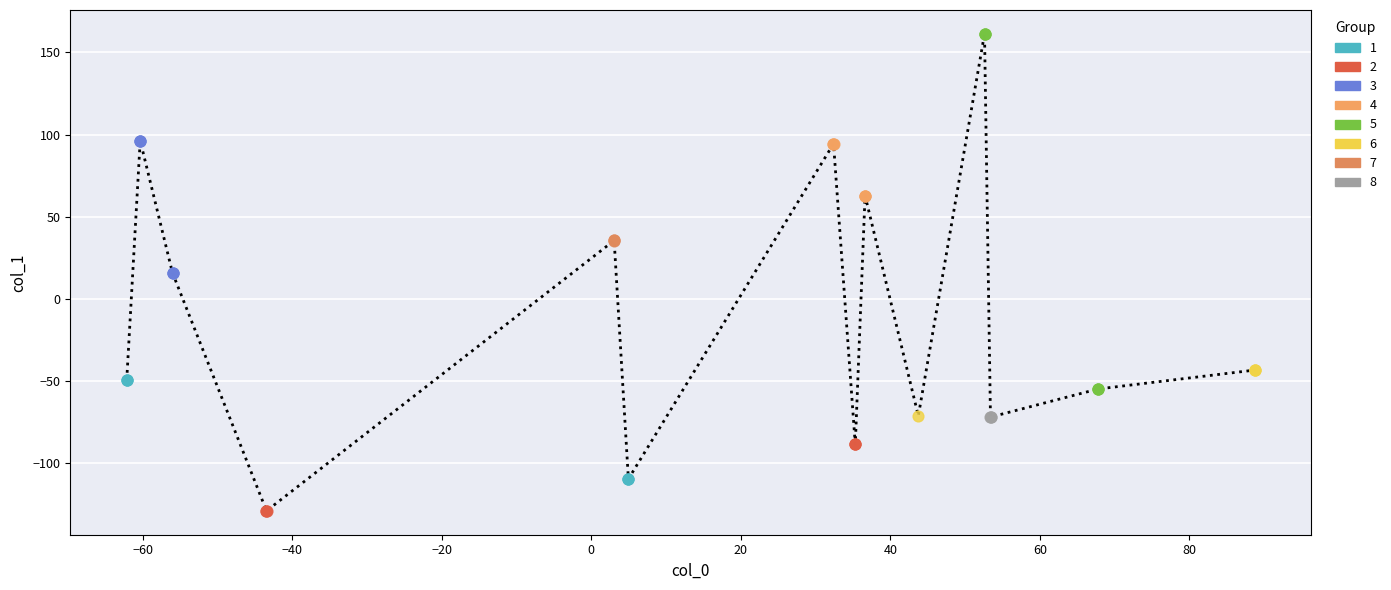

Which series contains the lowest Y value?

2